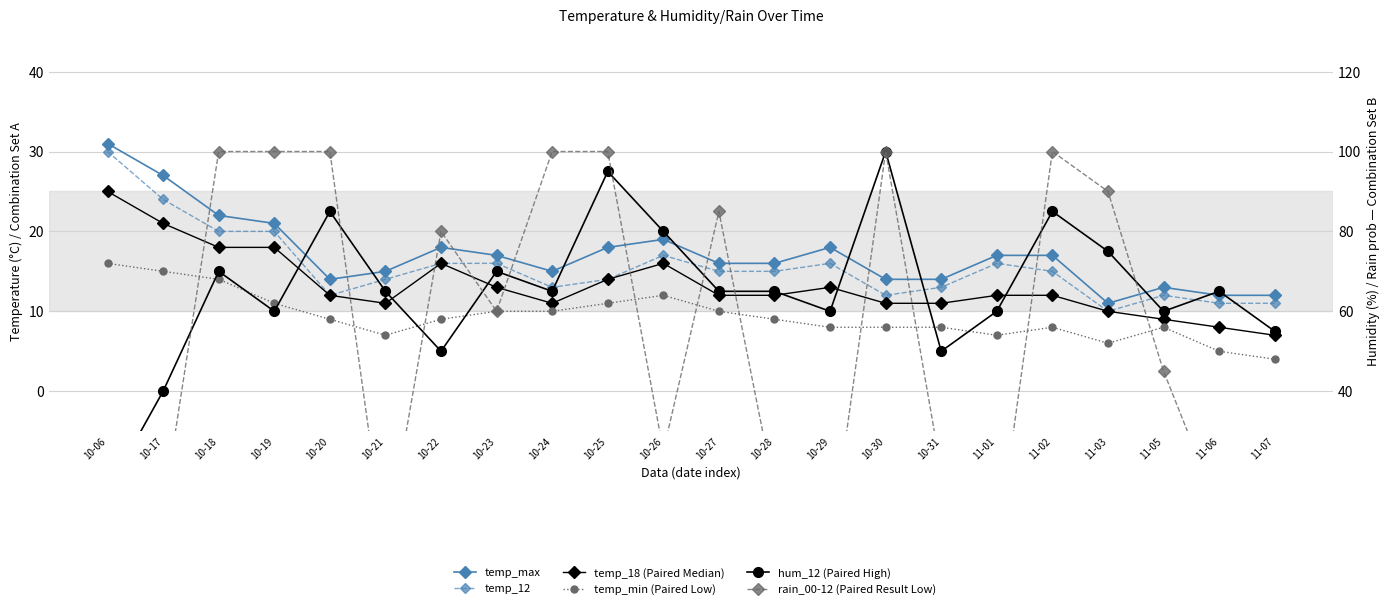

At which label is temp_max closest to 21?

10-19